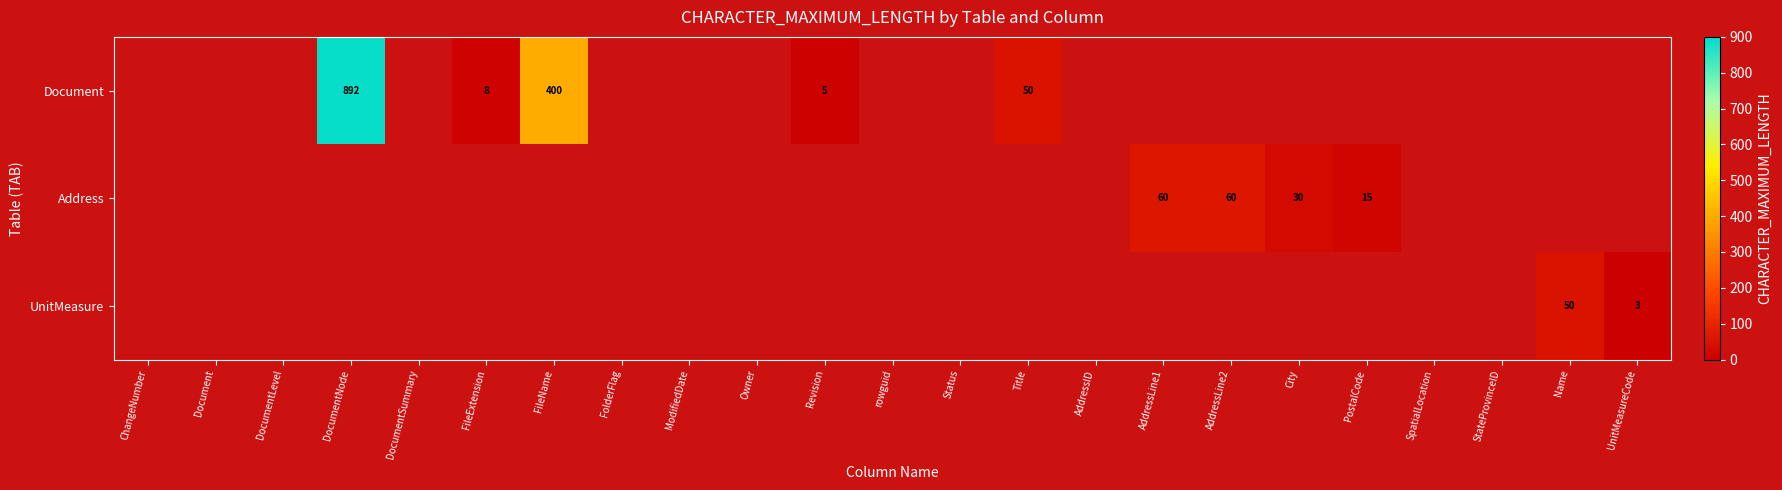

How many categories are shown in the chart?

23